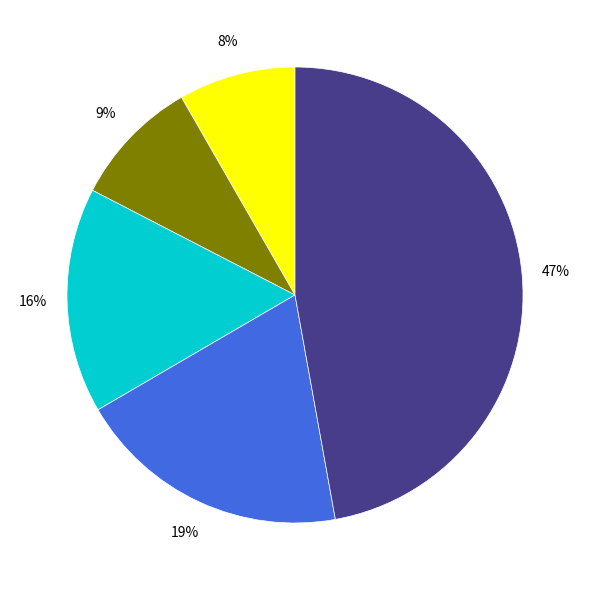

How many segments does this pie chart have?

5